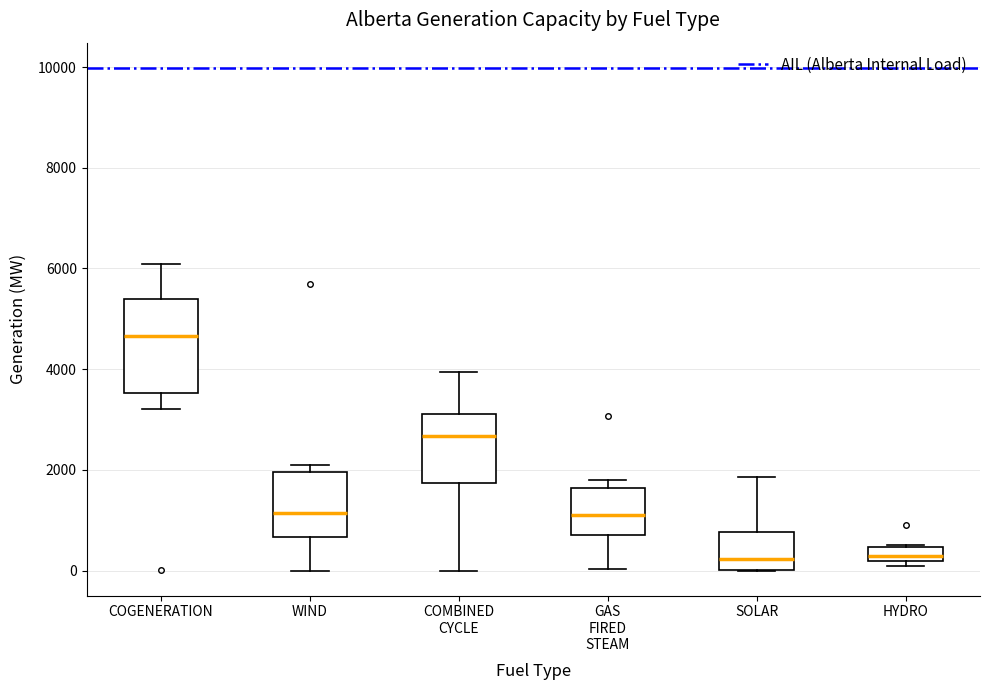

Comparing the boxes themselves (not the whiskers), which one is the tallest?

COGENERATION